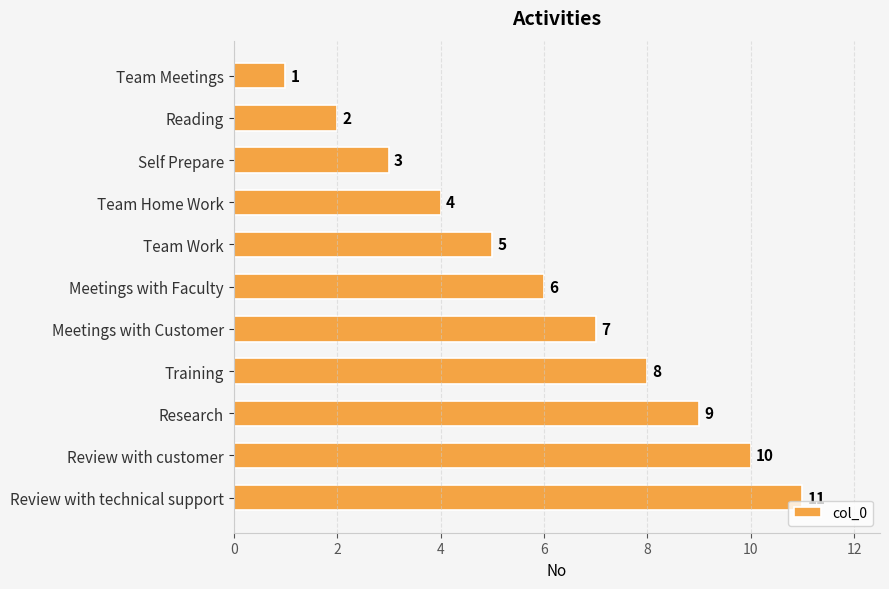

Where is the data nearest to the value 6?

Meetings with Faculty